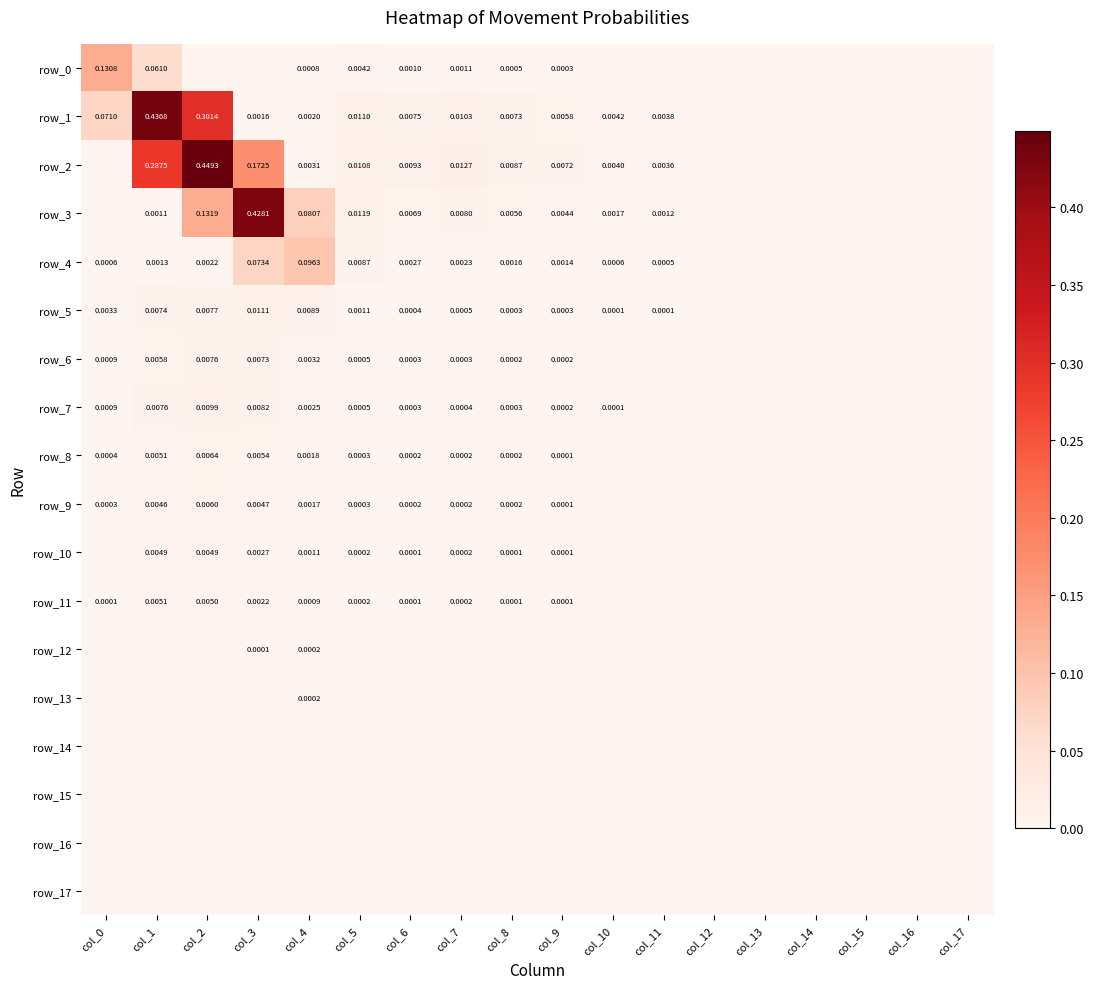

What is the difference between the highest and lowest values at col_3?

0.4